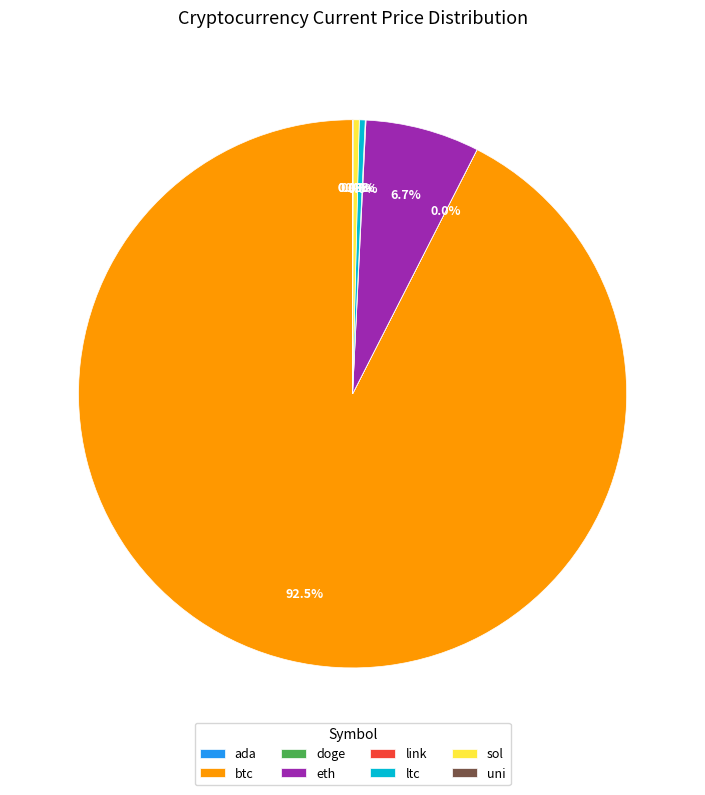

Which category has the biggest portion of the pie?

btc